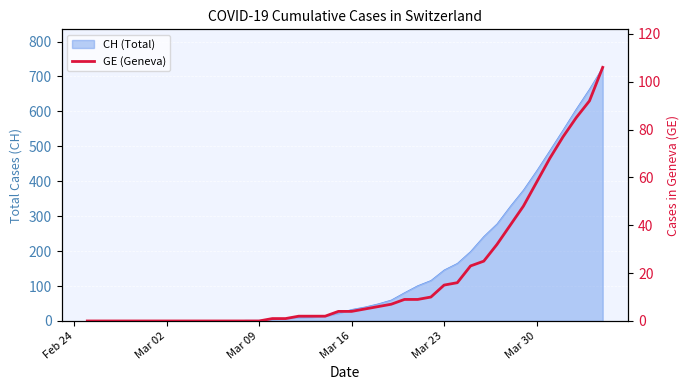

True or false: the data has more than 0 interior local peaks.

False